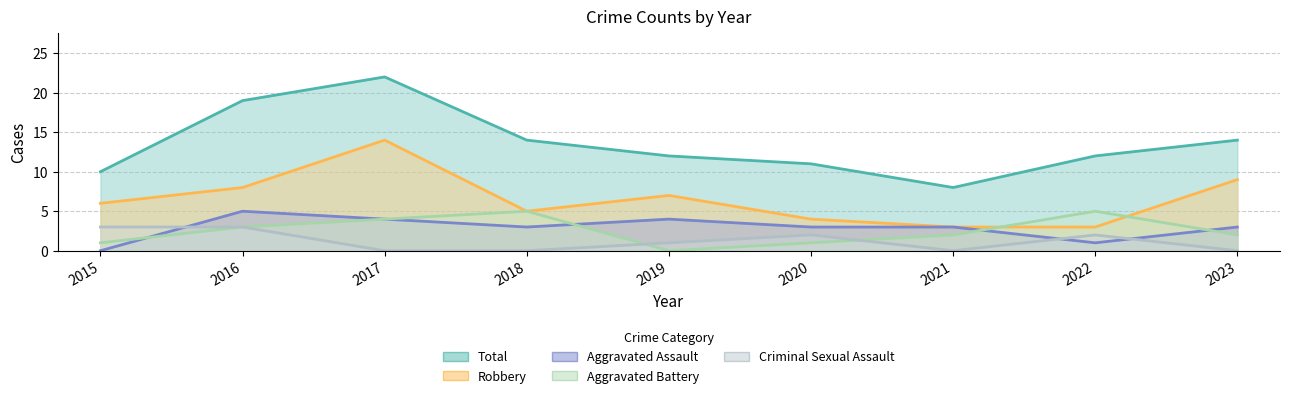

Where does the Total series first go above 12?

2016